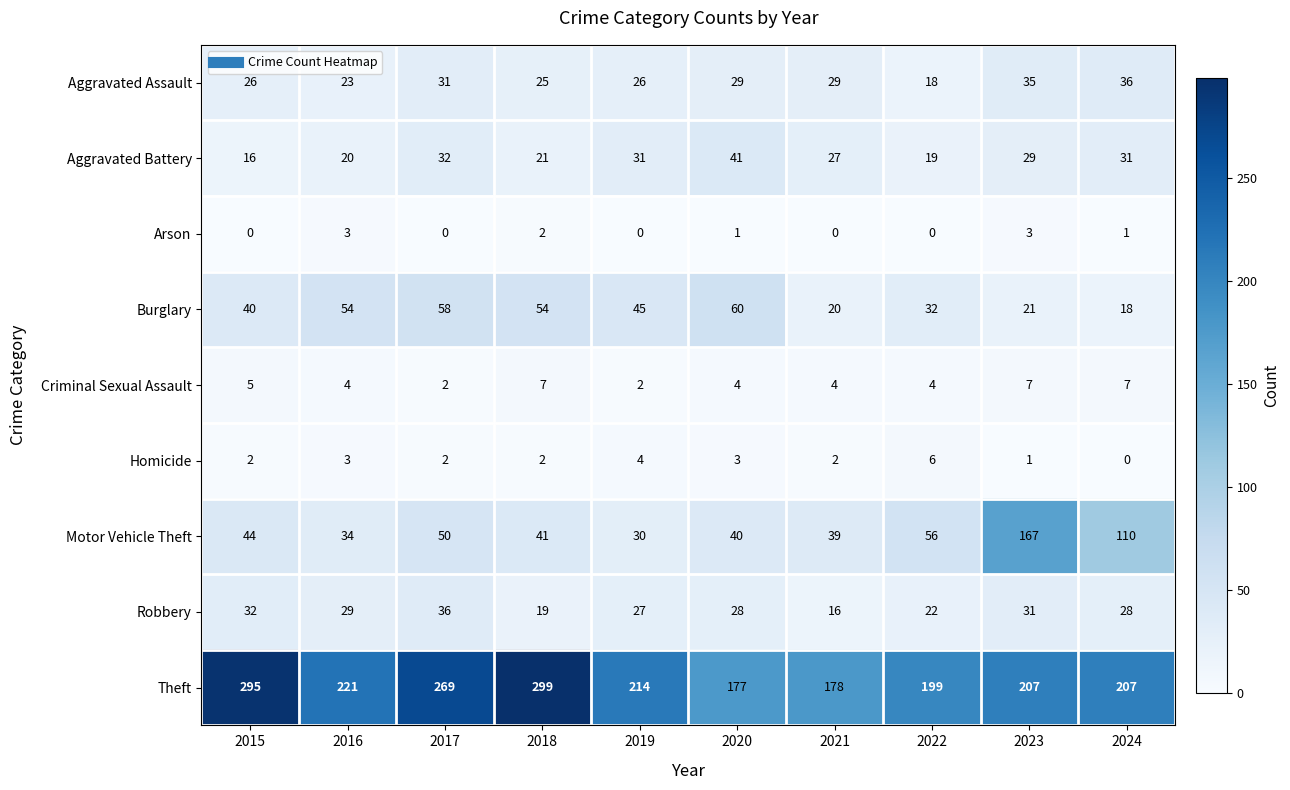

At which label does Criminal Sexual Assault first exceed 4?

2015